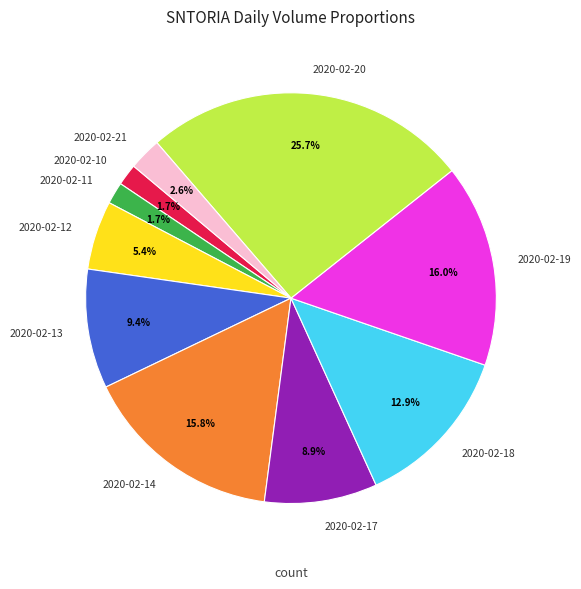

Does 2020-02-17 account for over 50% of the chart?

No